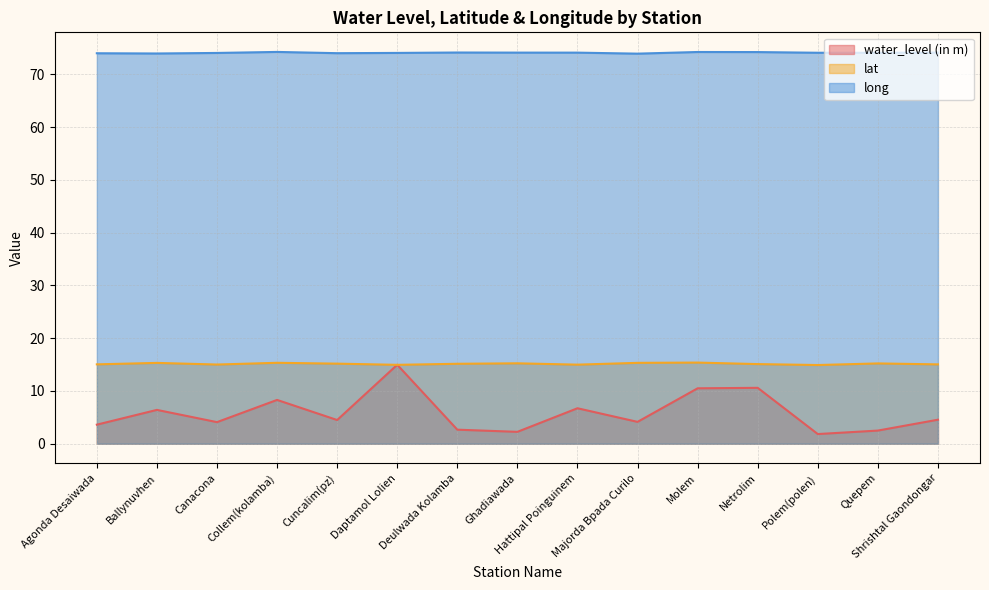

At which label does lat first exceed 15?

Agonda Desaiwada